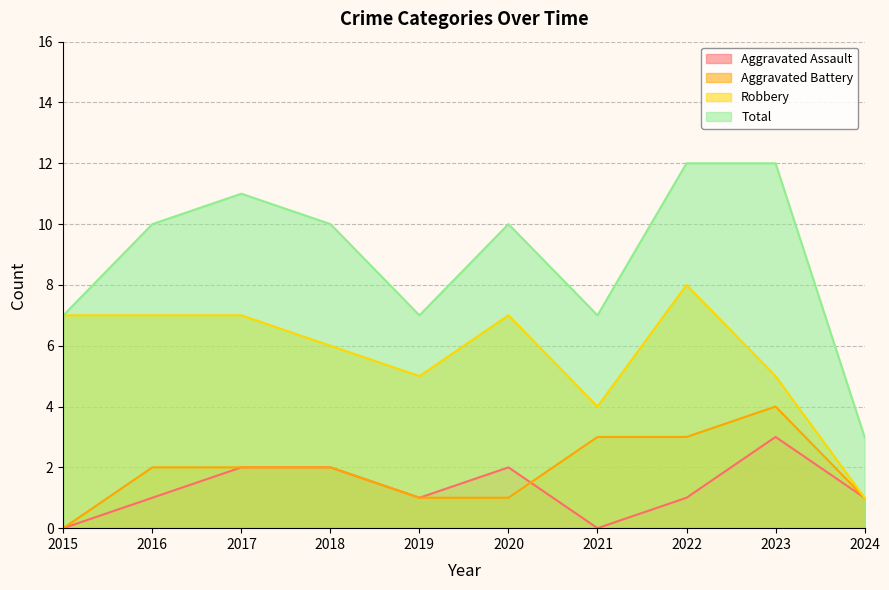

Is the value of Robbery at 2020 greater than the value of Total at 2017?

No